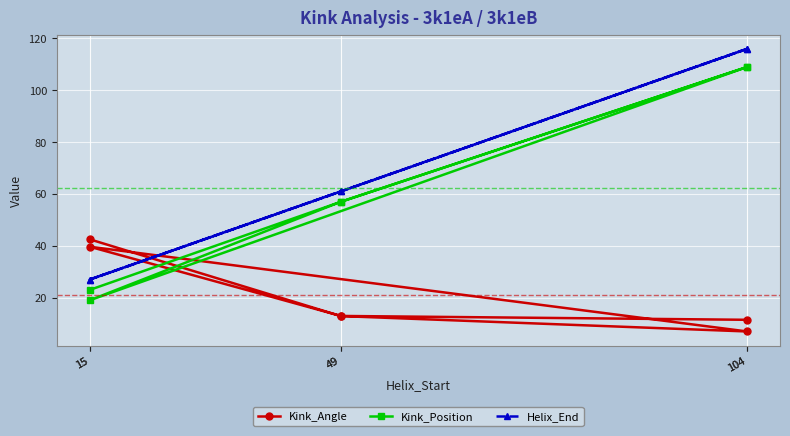

Which label corresponds to the smallest value in the chart?

104